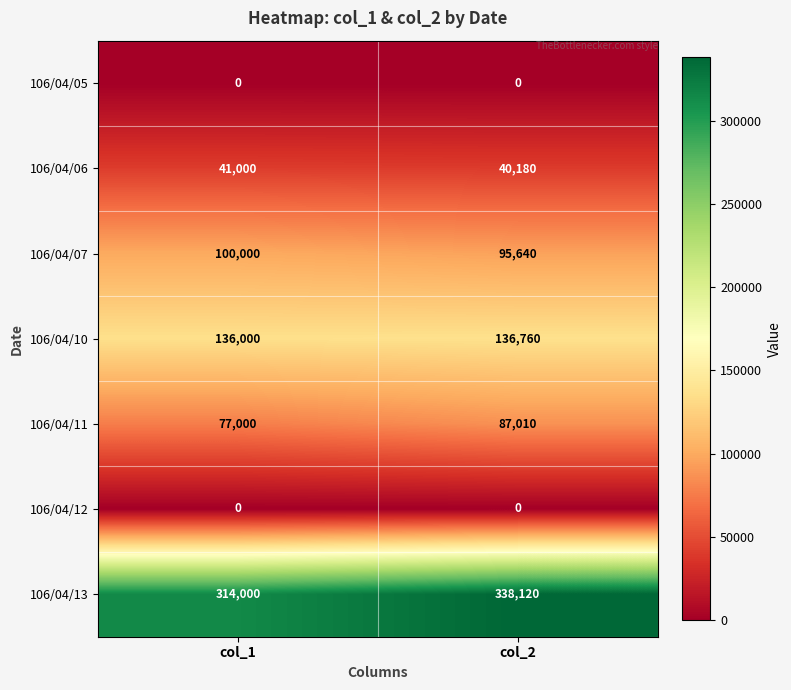

What is the average value of the 106/04/06 series?

40590